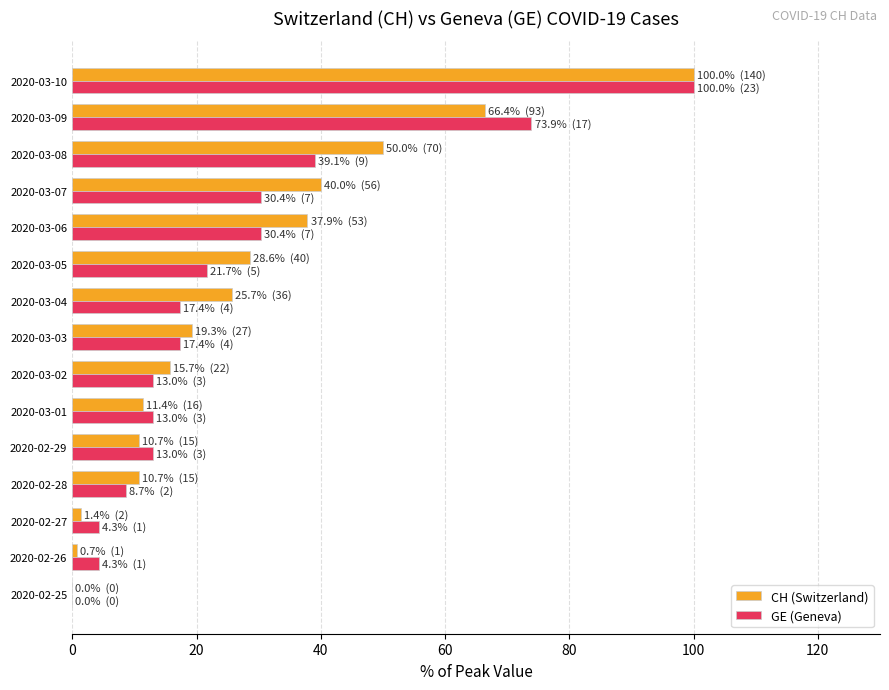

Which category has the highest value across all series?

2020-03-10